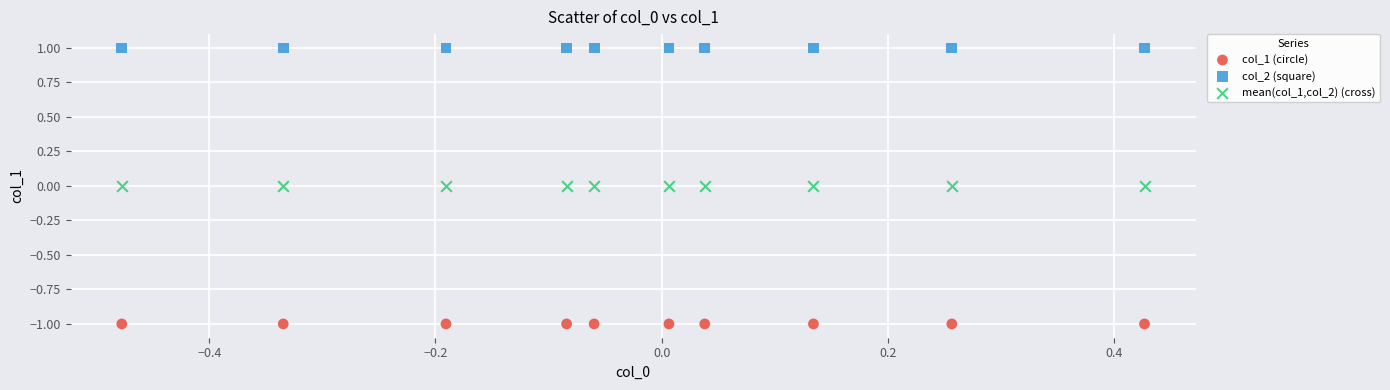

Which series reaches the maximum Y coordinate?

col_2 (square)